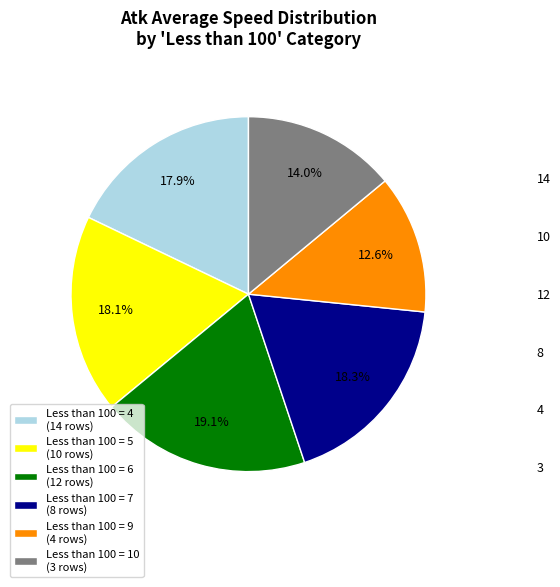

To the nearest percent, what is the average slice percentage?

17%